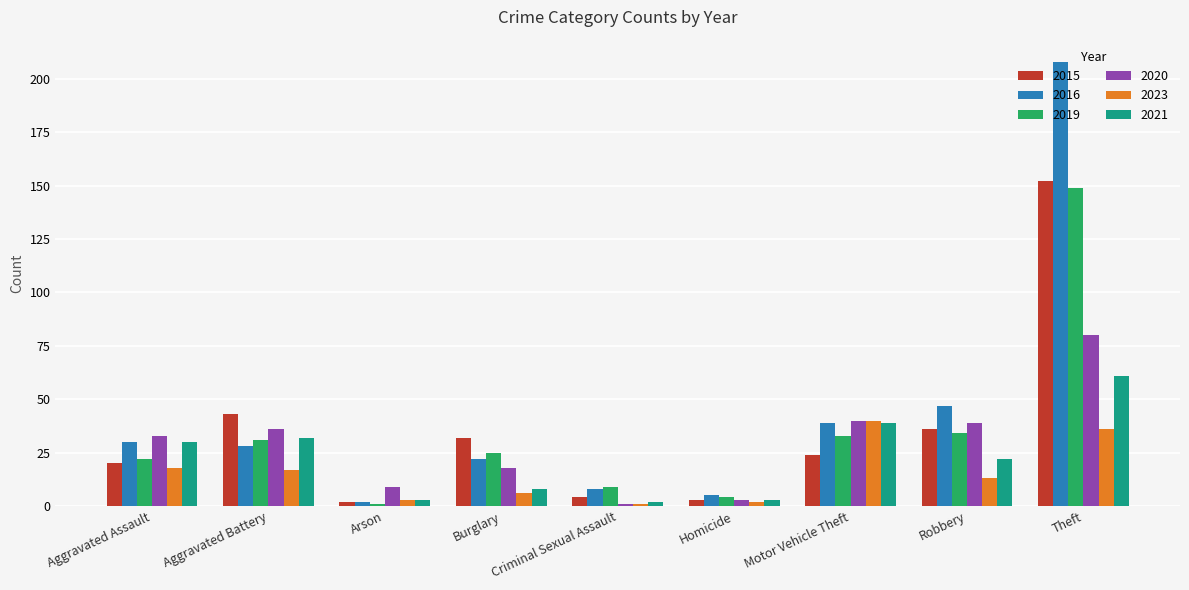

How many bars are there in each group?

6